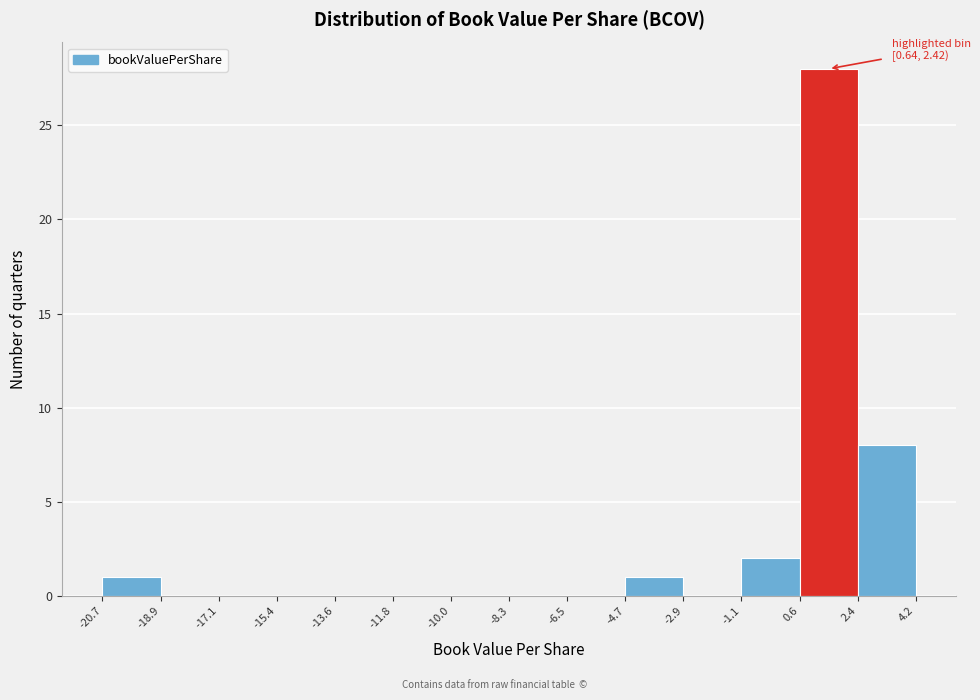

Which range on the x-axis has the tallest bar?

0.6 to 2.4